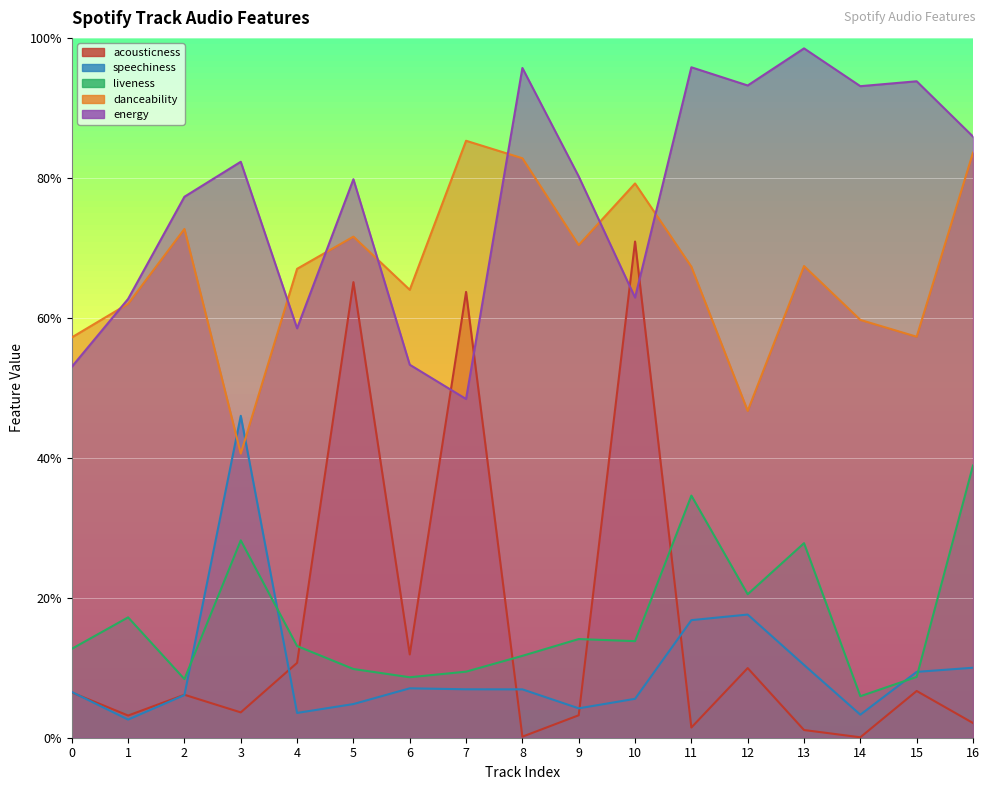

How many series are shown in this chart?

5